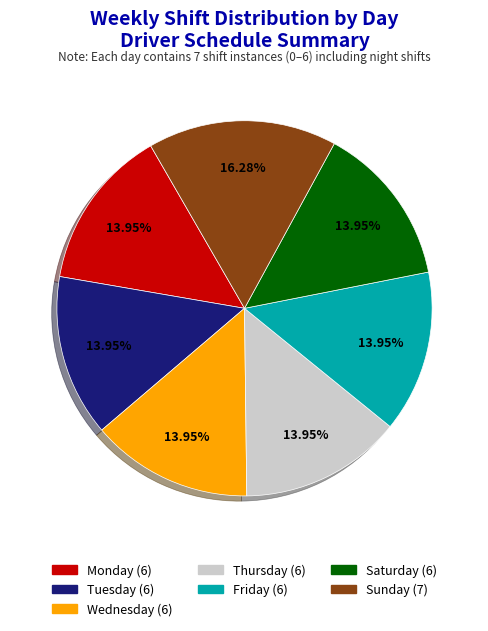

What percentage is NOT represented by Thursday?

86.0%